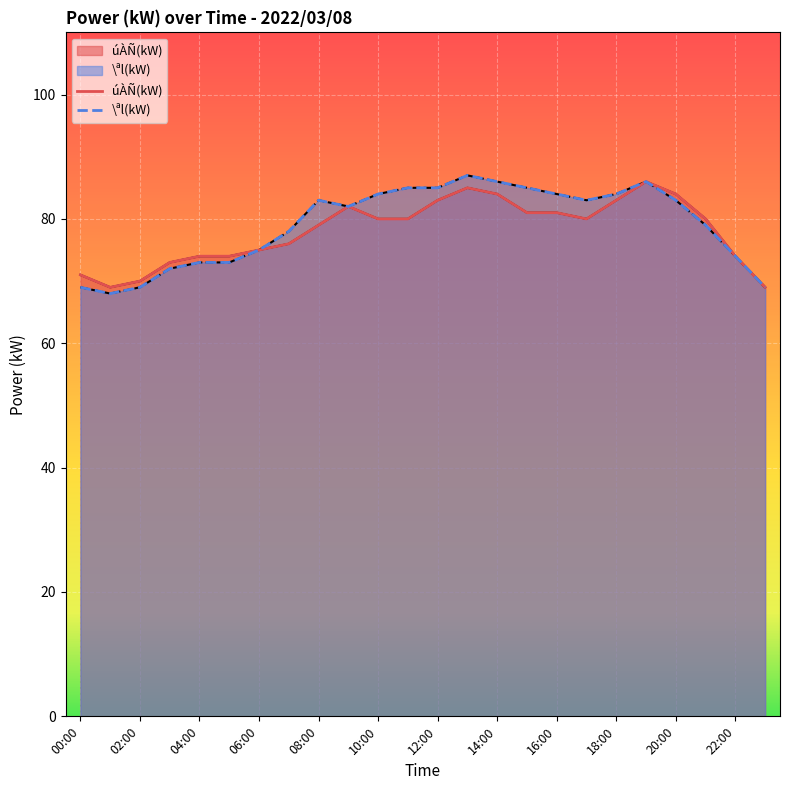

How many lines are shown in the chart?

2